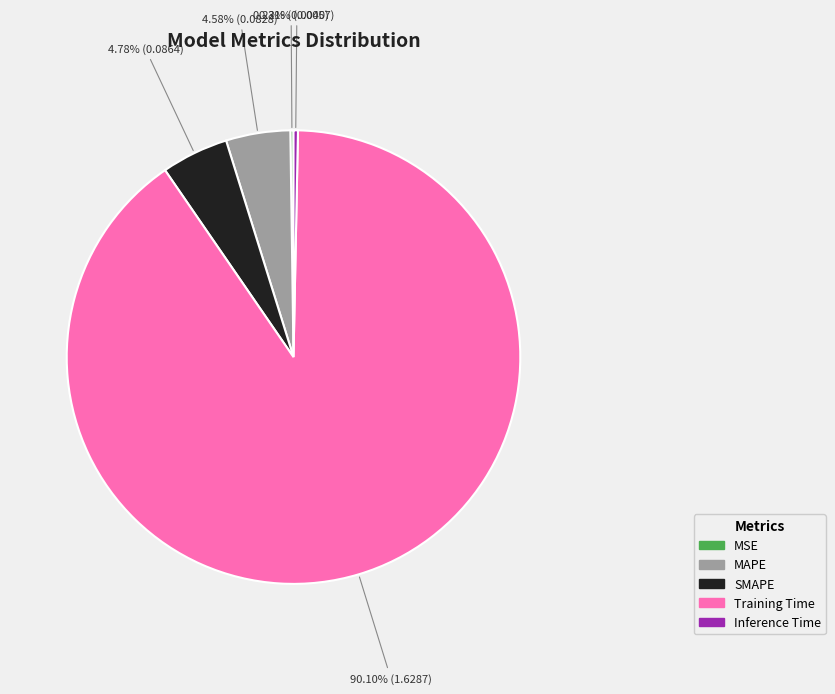

What percentage do Inference Time and MAPE together represent?

4.9%